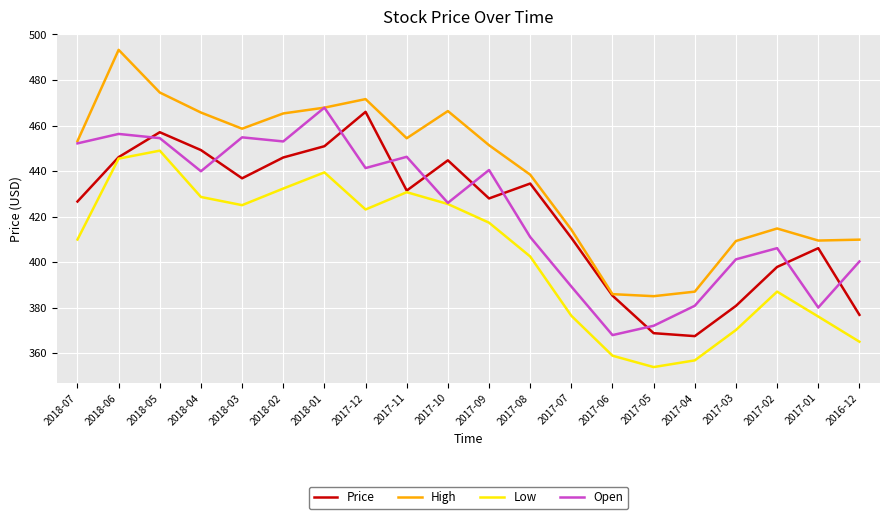

At how many categories does at least one series exceed 377?

20